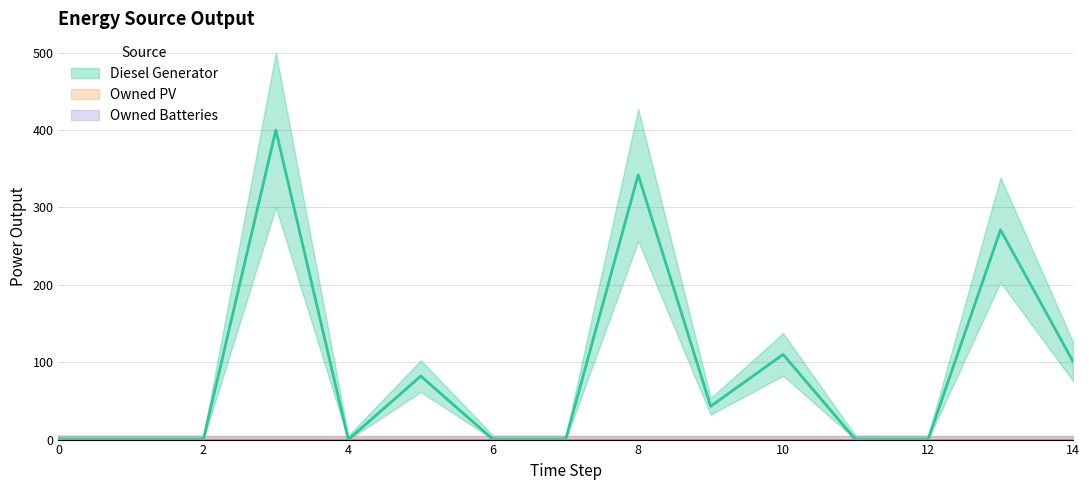

True or false: Diesel Generator has a value of 560 at 8.

False